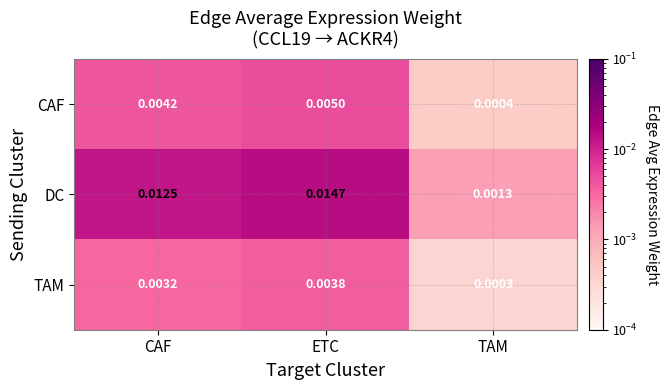

List the series in order of their peak value, highest first.

DC, CAF, TAM